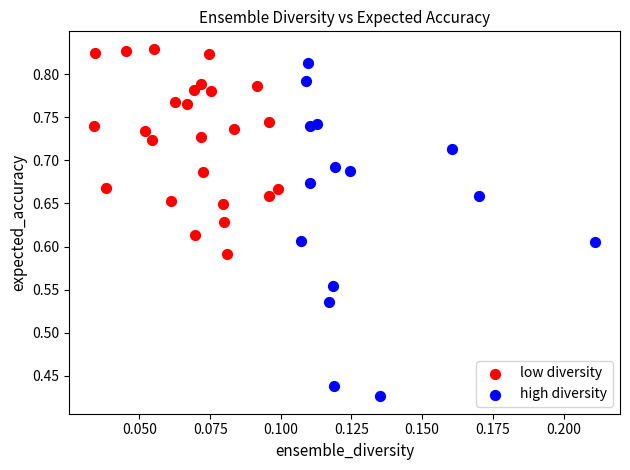

Which series has the widest spread of Y values?

high diversity